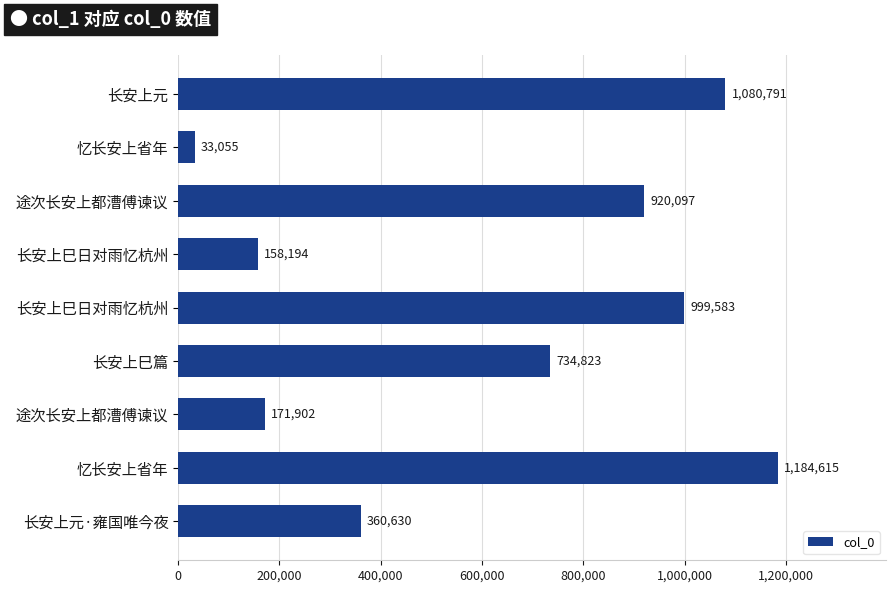

Does the chart contain any negative values?

No